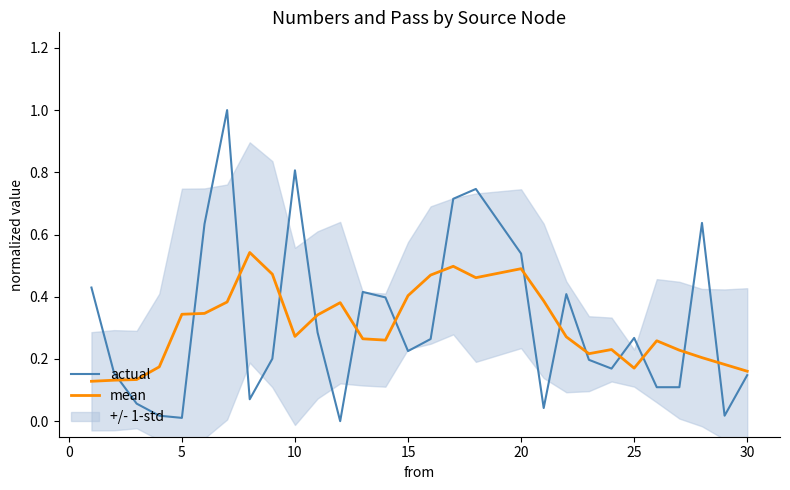

In mean, how many points are lower than both neighbors (excluding endpoints)?

5